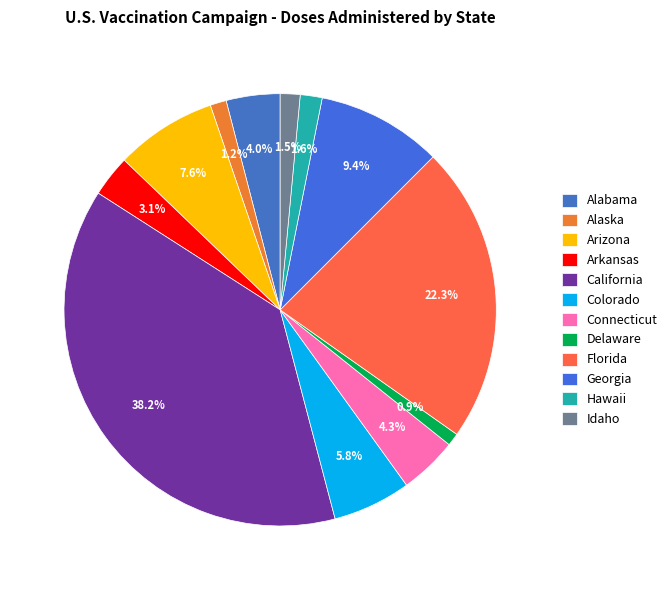

How many slices are in this pie chart?

12